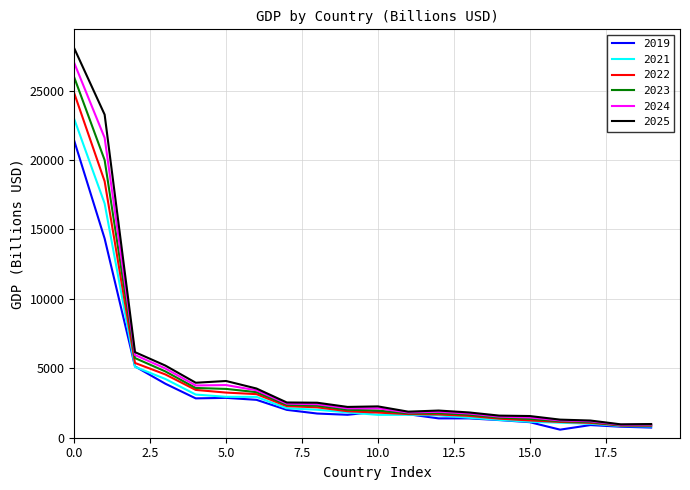

How many lines are shown in the chart?

6